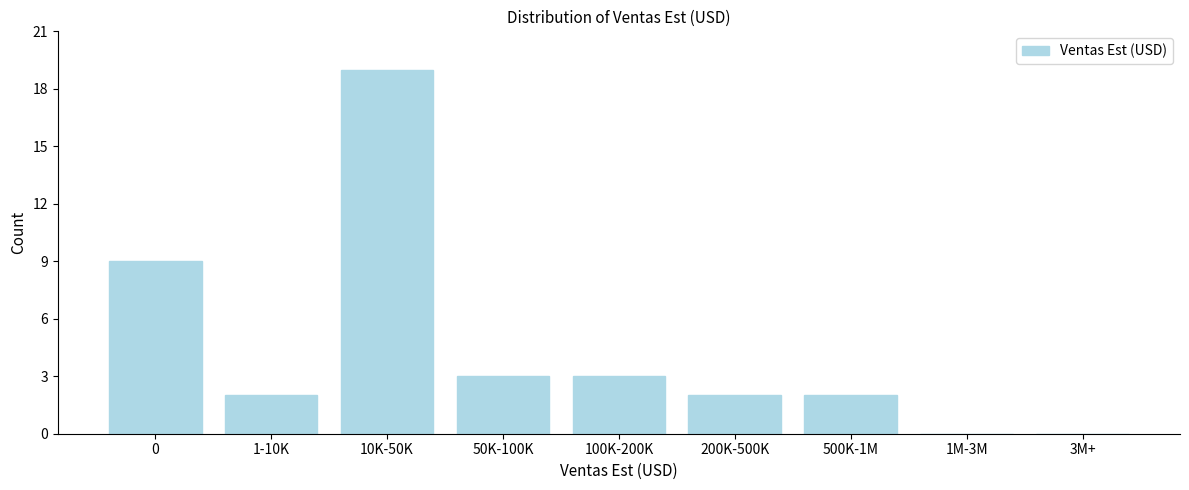

Reading right to left, extract all data points from this chart.

3M+=0	1M-3M=0	500K-1M=2	200K-500K=2	100K-200K=3	50K-100K=3	10K-50K=19	1-10K=2	0=9